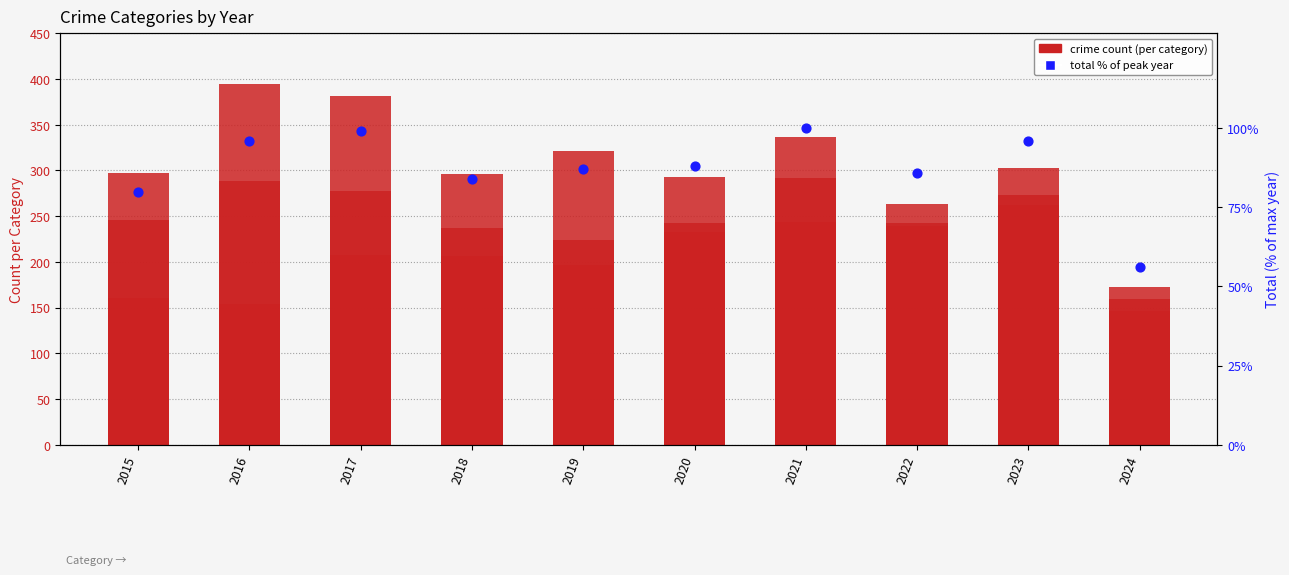

Is the value of Criminal Sexual Assault at 2023 greater than the value of Homicide at 2016?

Yes